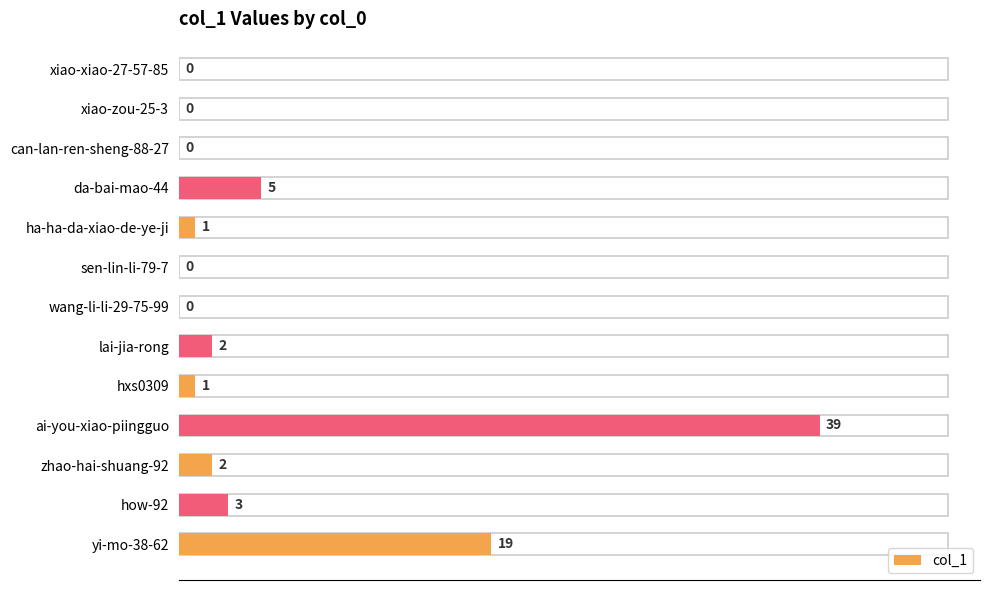

Reading bottom to top, what are all the values shown in this chart?

yi-mo-38-62=19	how-92=3	zhao-hai-shuang-92=2	ai-you-xiao-piingguo=39	hxs0309=1	lai-jia-rong=2	wang-li-li-29-75-99=0	sen-lin-li-79-7=0	ha-ha-da-xiao-de-ye-ji=1	da-bai-mao-44=5	can-lan-ren-sheng-88-27=0	xiao-zou-25-3=0	xiao-xiao-27-57-85=0